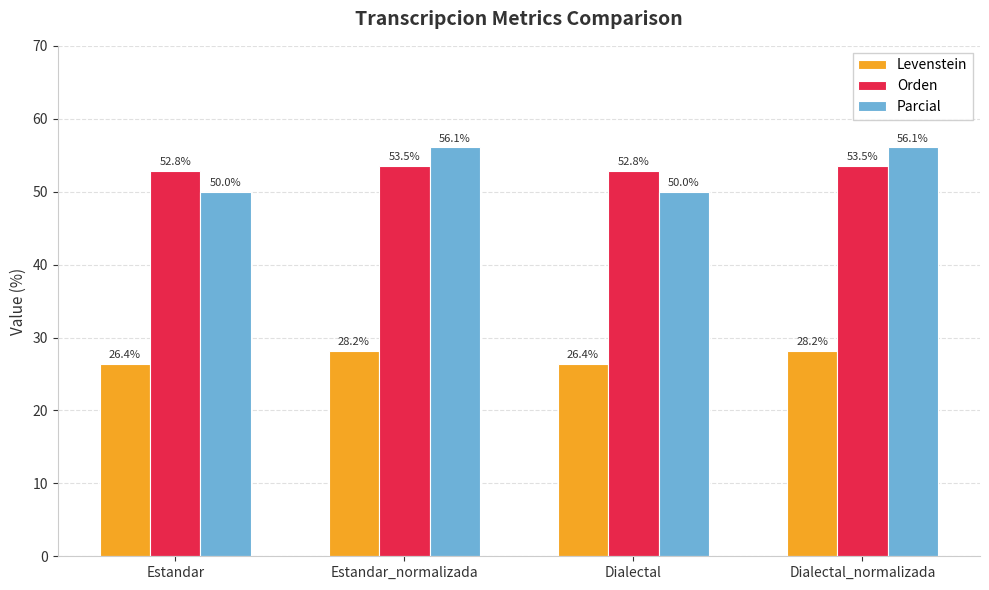

Rank the series by their maximum value, from highest to lowest.

Parcial, Orden, Levenstein